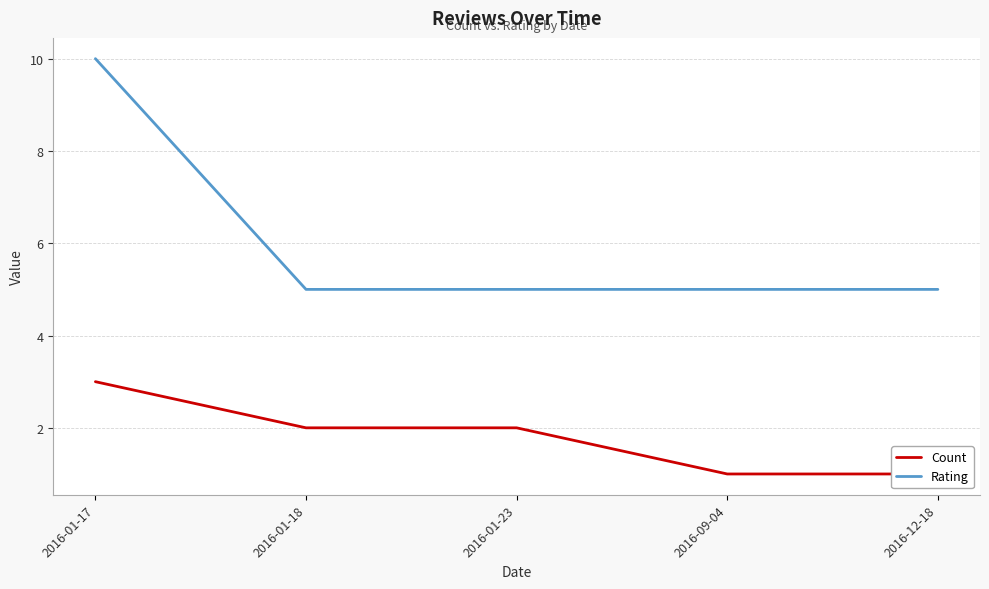

List the labels in order of Rating value, largest first.

2016-01-17, 2016-01-18, 2016-01-23, 2016-09-04, 2016-12-18